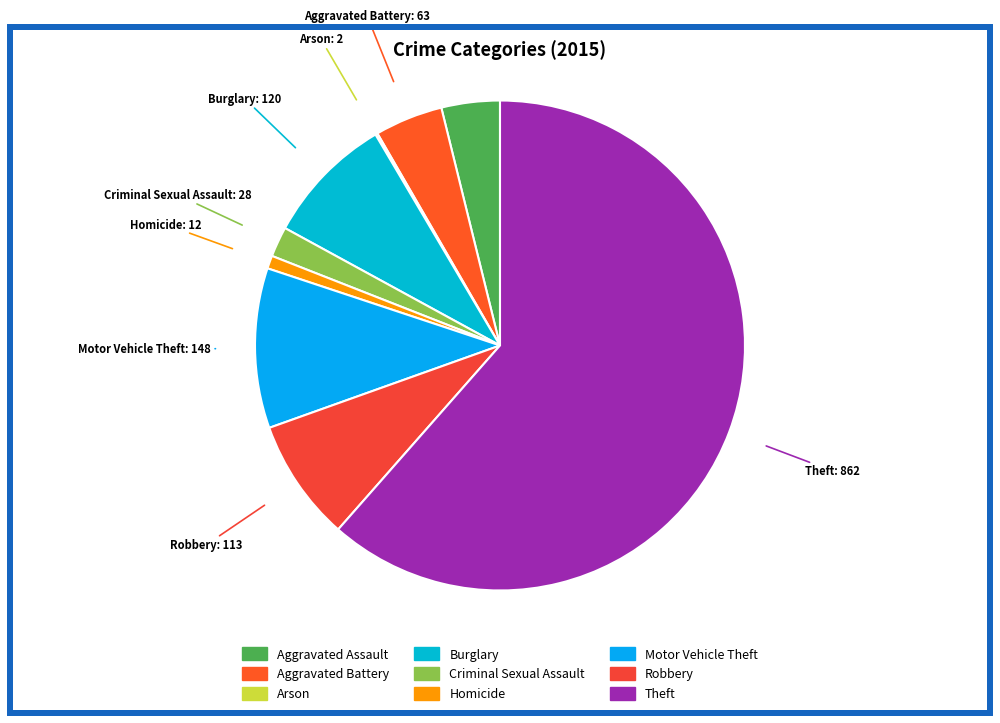

The Criminal Sexual Assault slice represents 2% of the pie. True or false?

True